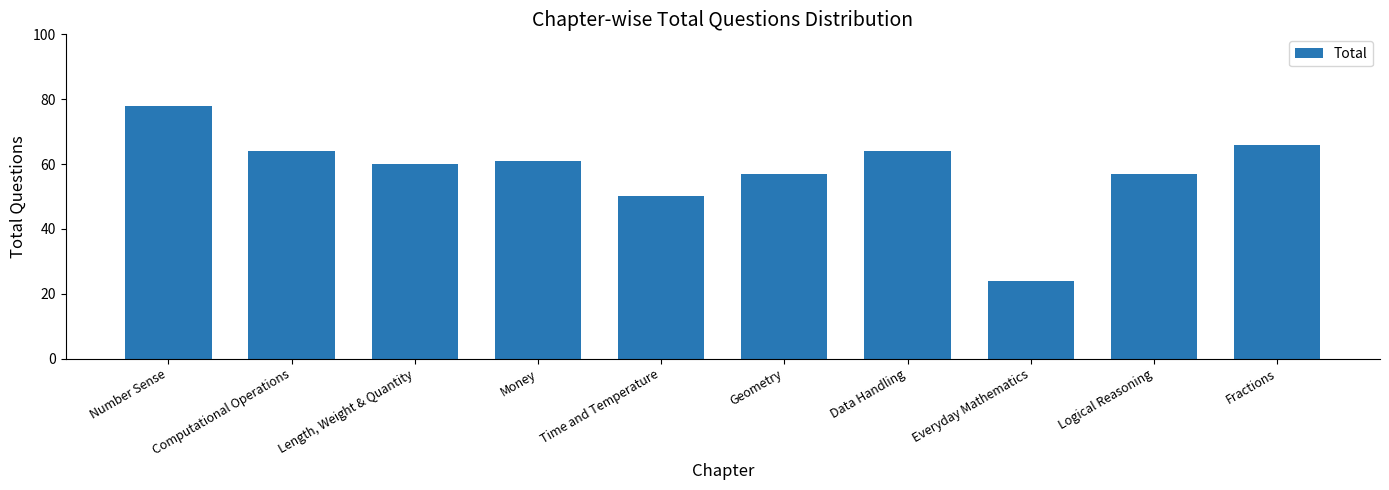

At which label does the data first exceed 61?

Number Sense